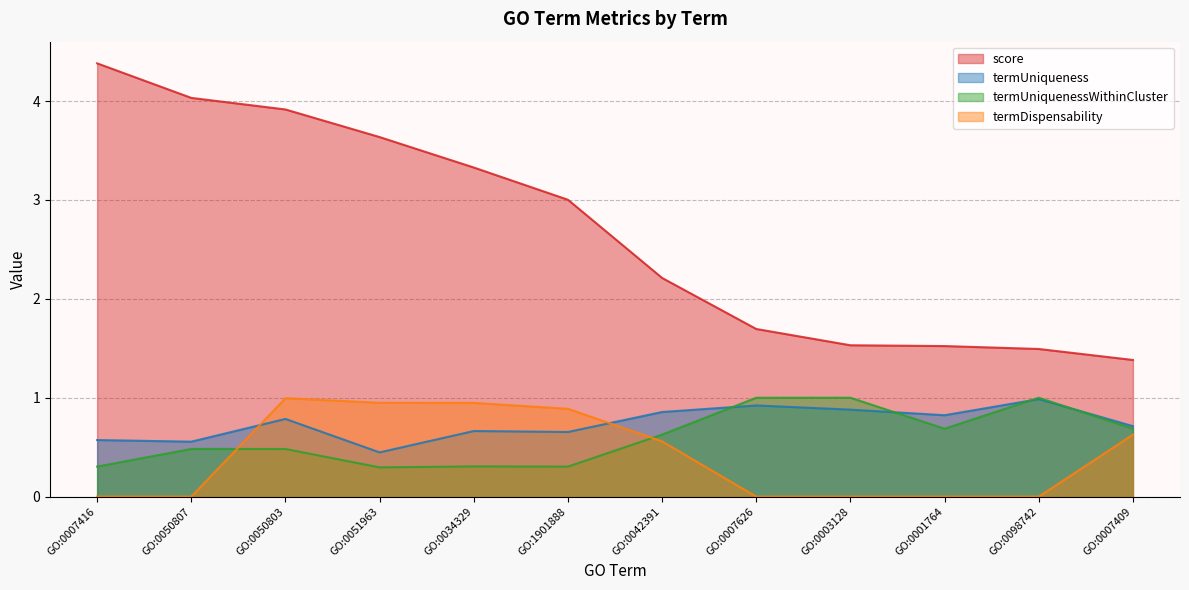

At how many categories does at least one series exceed 3?

6